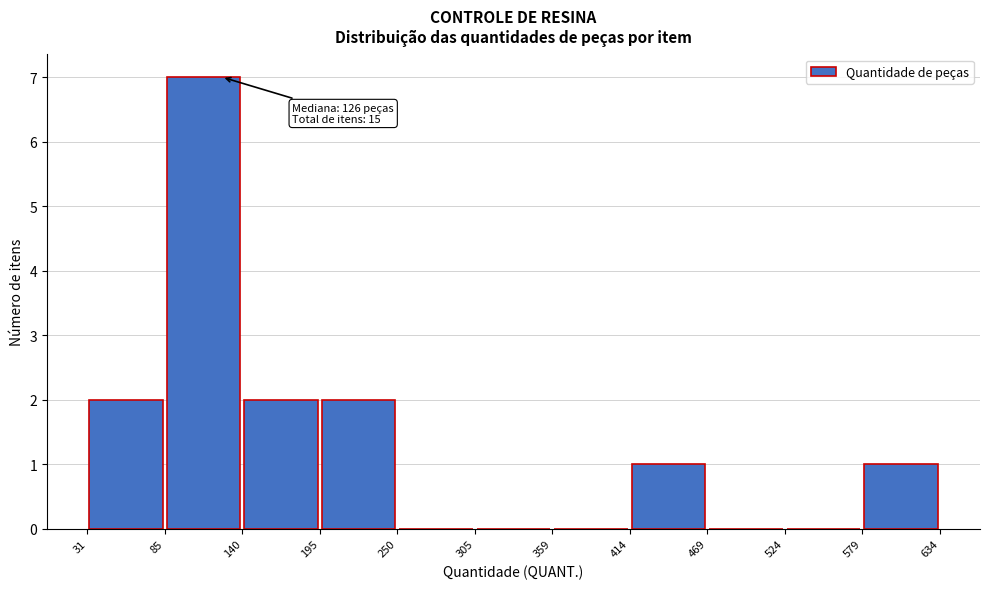

Over which range of the x-axis is the bar tallest?

85 to 140